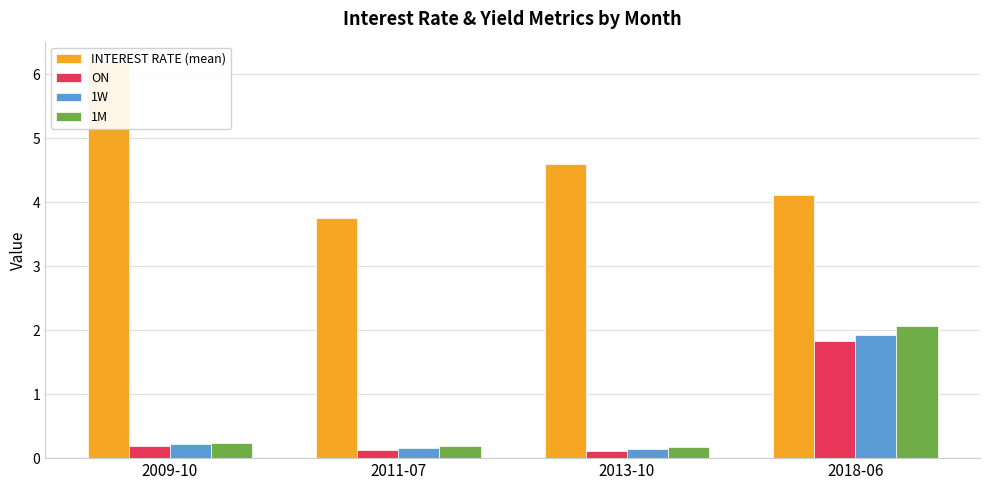

What is the difference between the highest and lowest values at 2018-06?

2.3